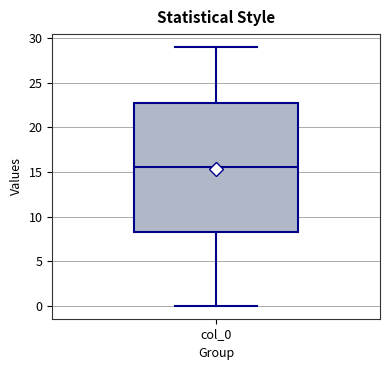

Where is the lower edge of the box for col_0 on the y-axis? The values are not printed on the chart, so give them approximately, as read against the axis.

8.5